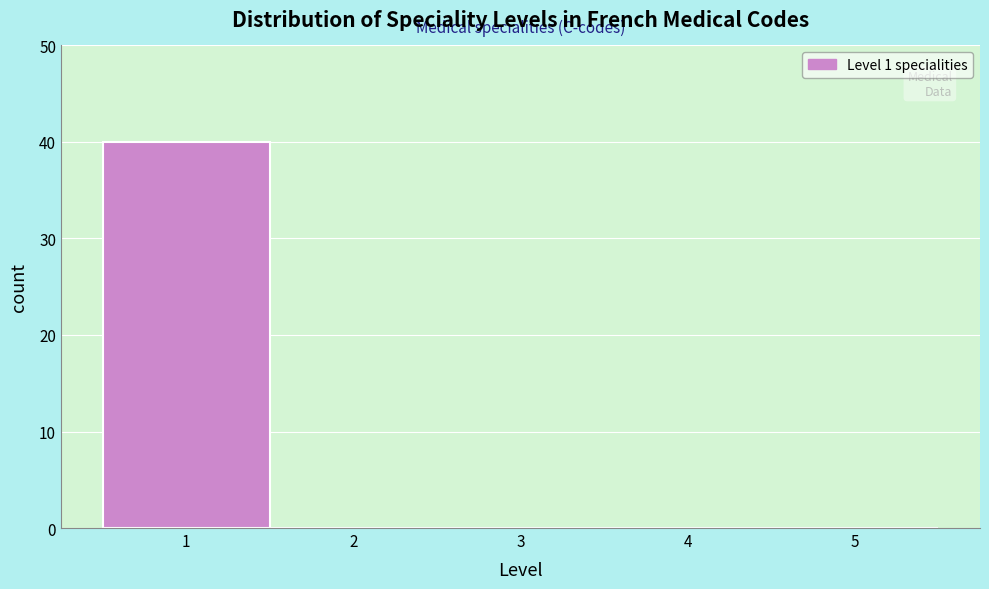

Reading left to right, list every bar in this chart as the range it spans on the x-axis followed by its height. The values are not printed on the chart, so give them approximately, as read against the axis.

0.5 to 1.5: 40
1.5 to 2.5: 0
2.5 to 3.5: 0
3.5 to 4.5: 0
4.5 to 5.5: 0